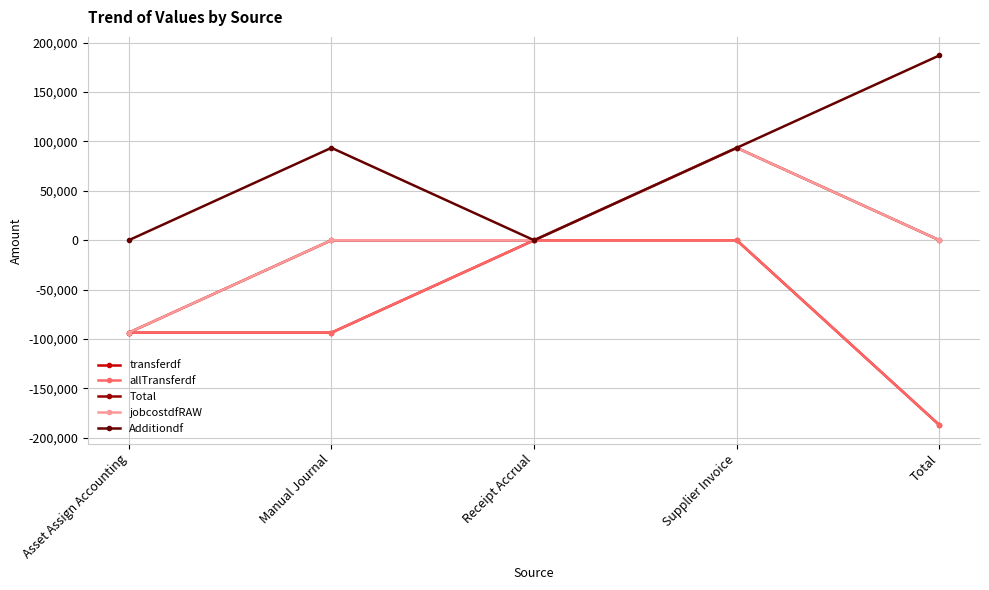

Which series has the largest total across all categories?

Additiondf